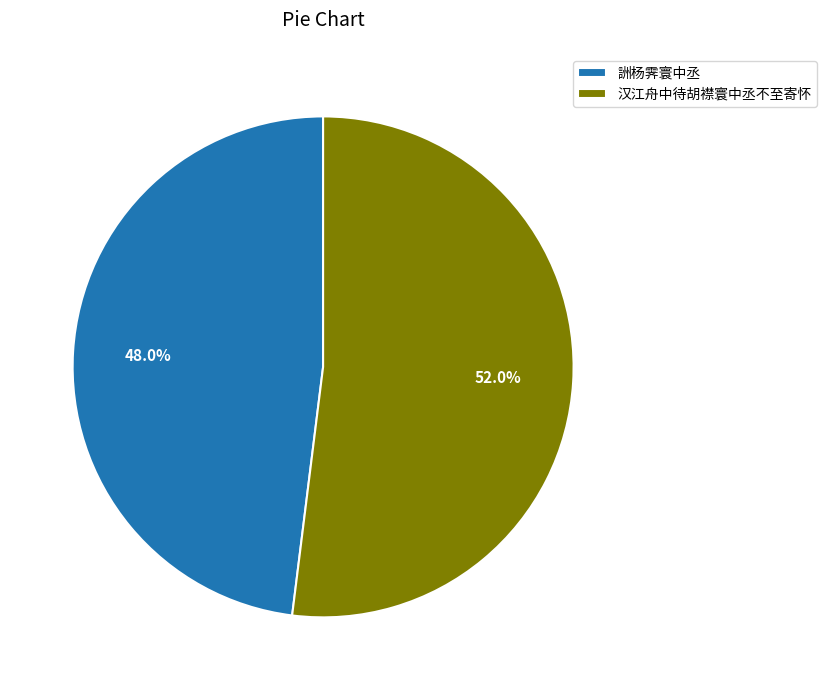

Is the sum of 汉江舟中待胡襟寰中丞不至寄怀 and 詶杨霁寰中丞 greater than half?

Yes